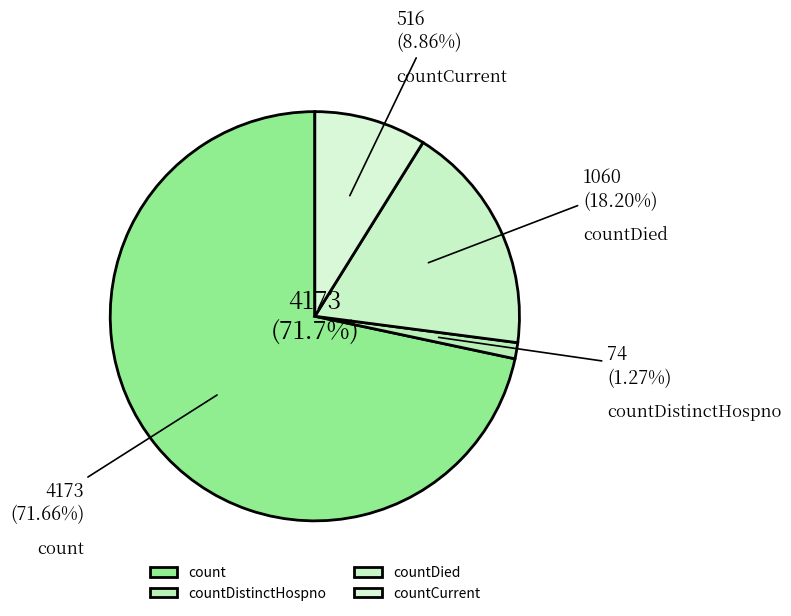

What portion of the pie excludes count?

28.3%